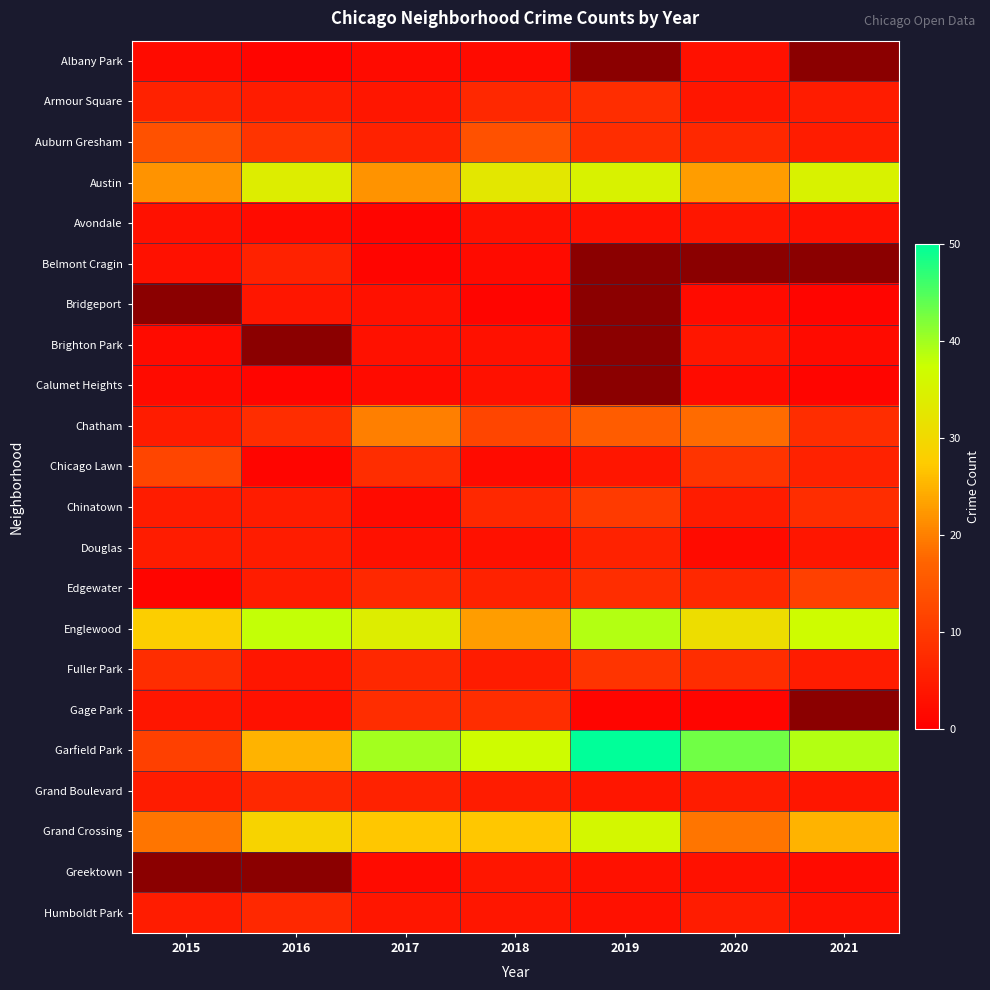

At which label does Fuller Park first exceed 7?

2015